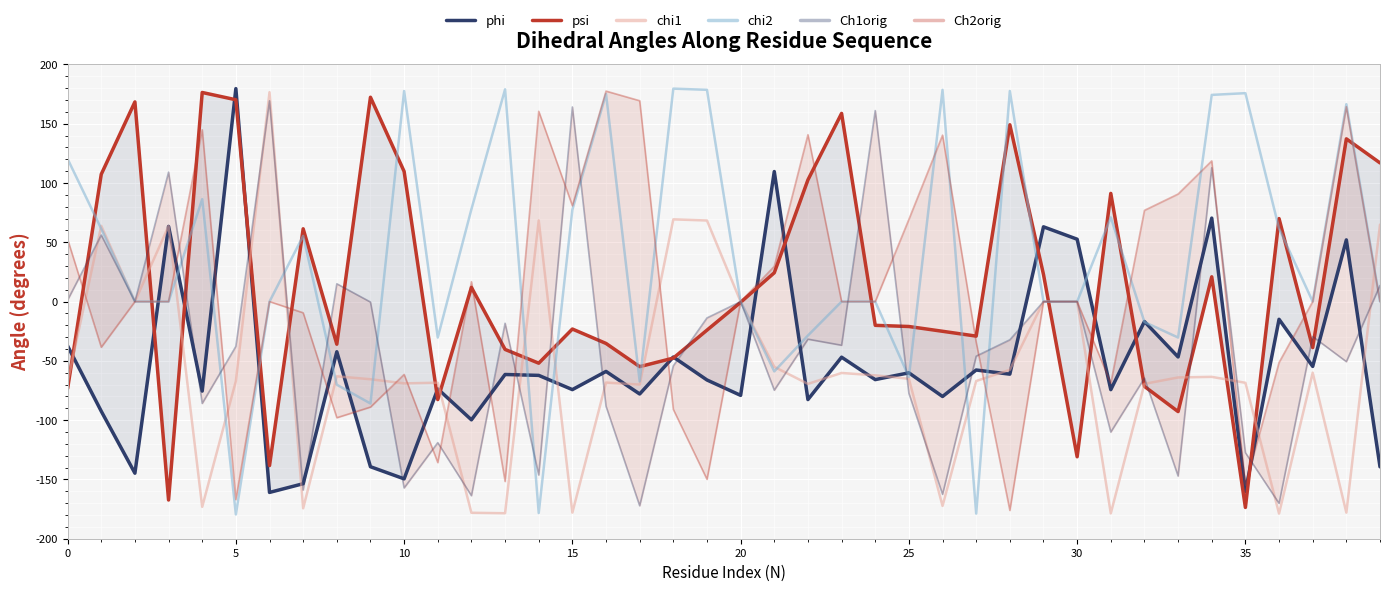

Is the value of phi at 39 greater than the value of Ch2orig at 37?

No